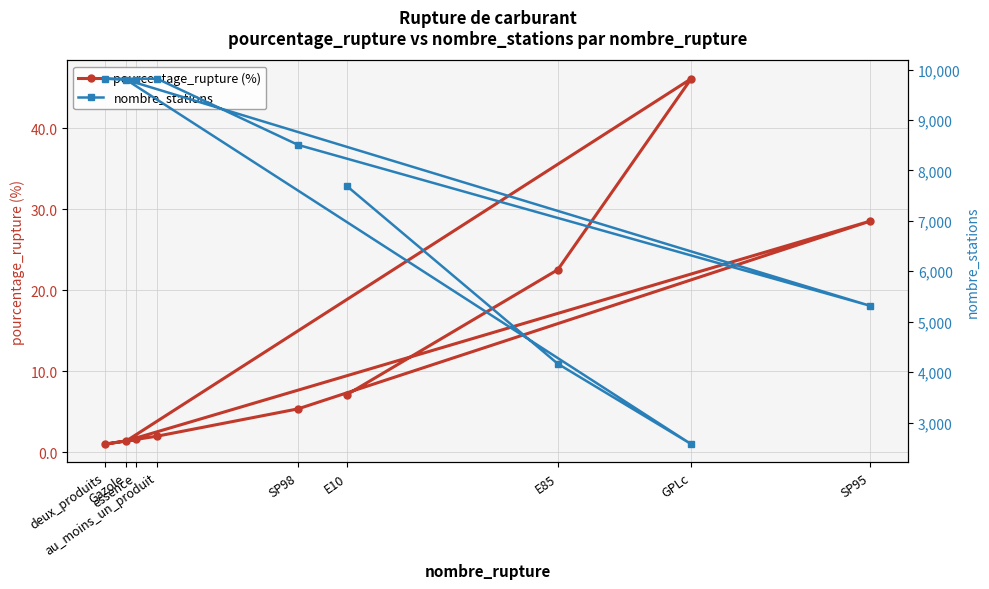

What position from the left is E10?

1